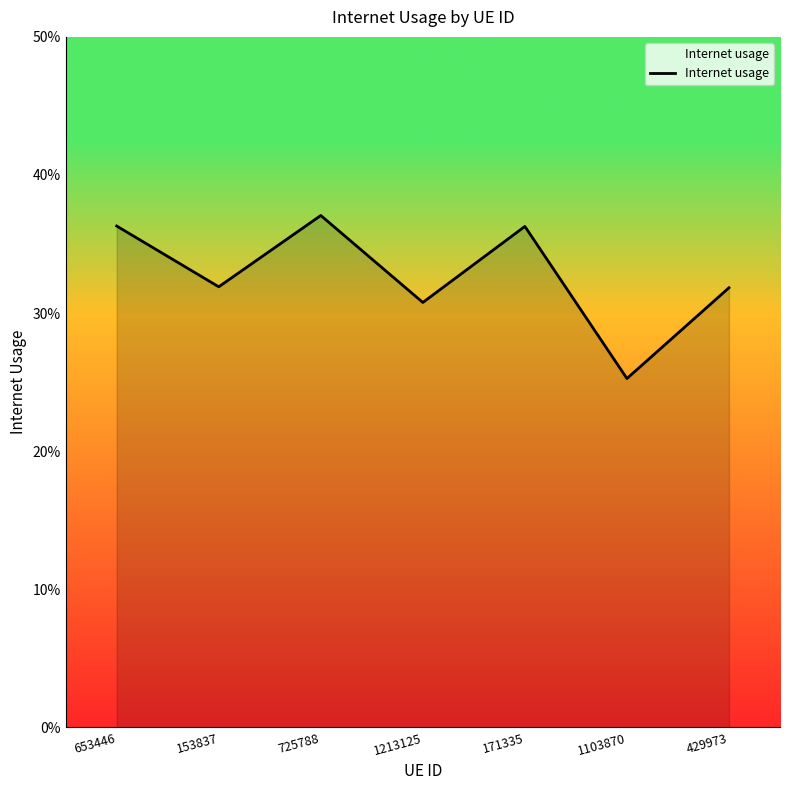

The chart shows a value of 0.5 at 1213125. True or false?

False